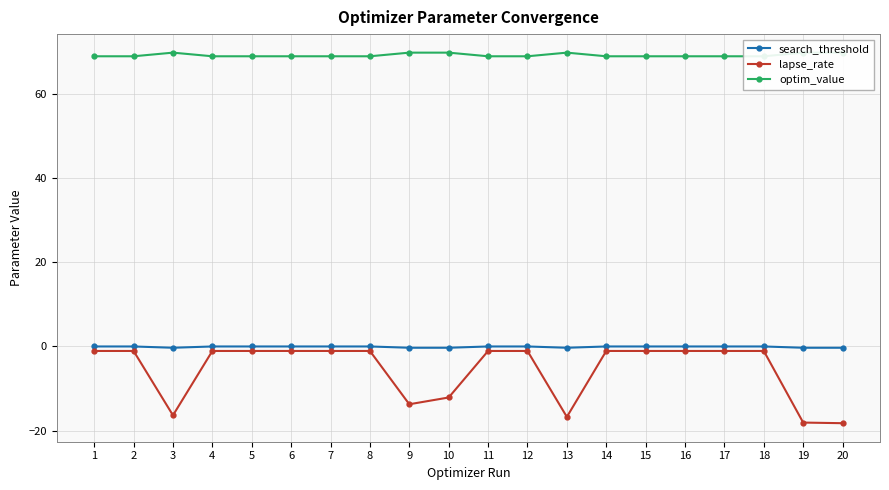

Count the number of categories in the chart.

20